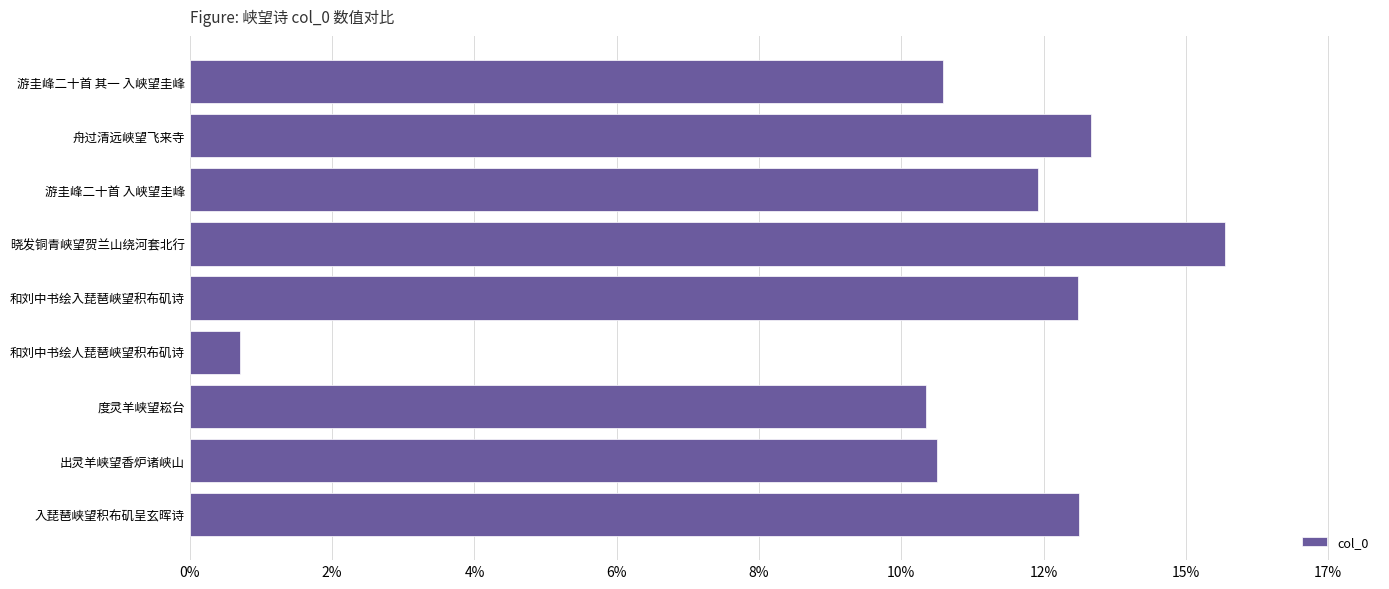

Are the bars horizontal?

Yes